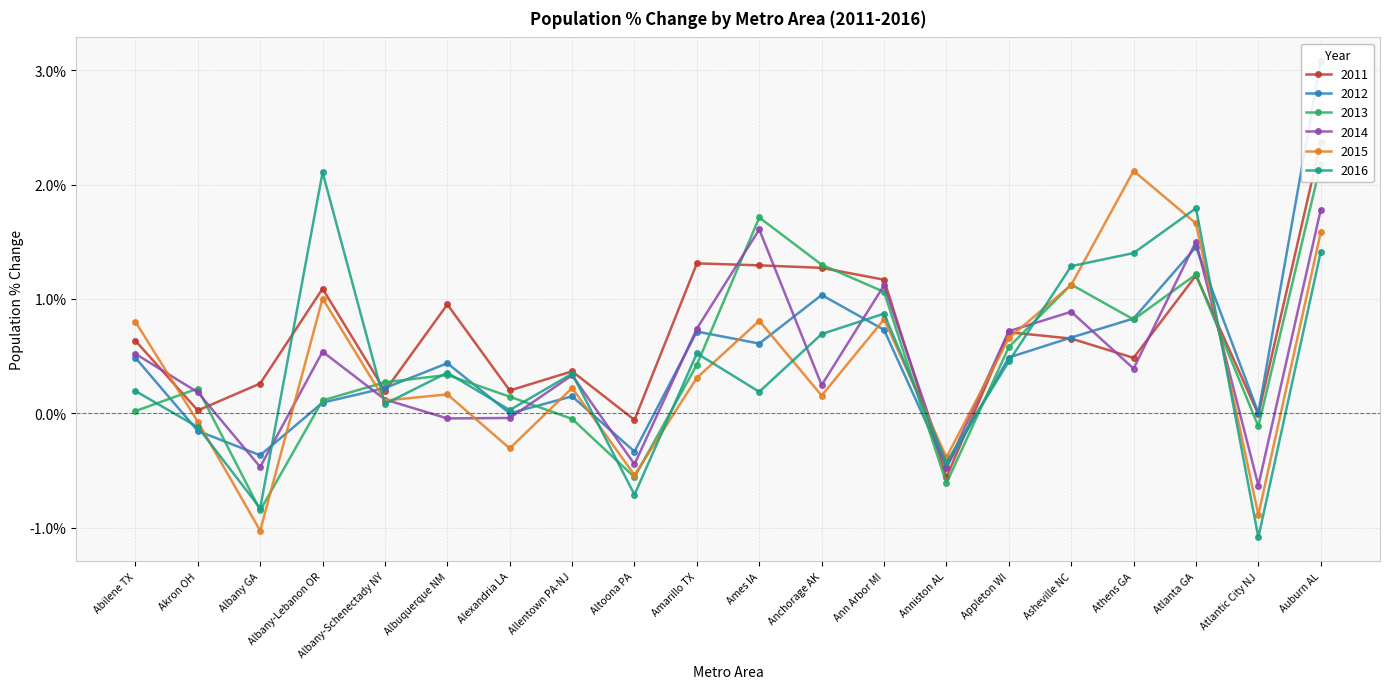

Which series has the largest total across all categories?

2011